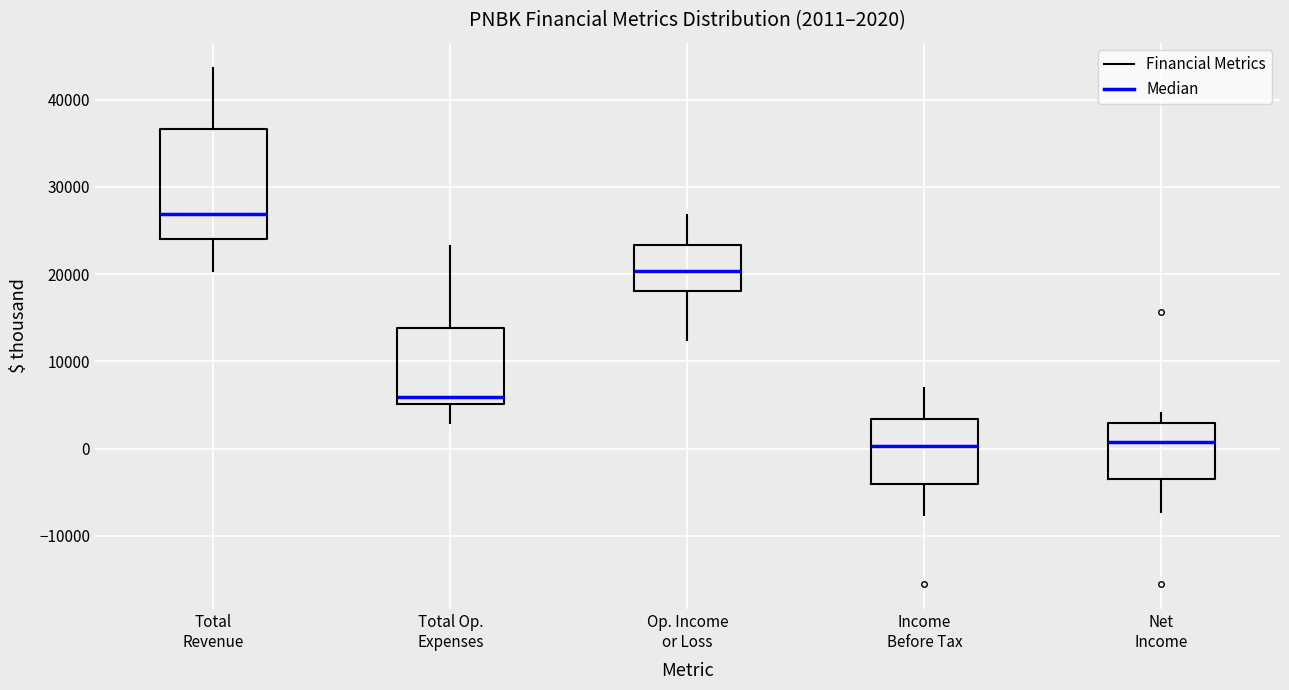

Which box is the tallest, from its lower edge to its upper edge?

Total Revenue